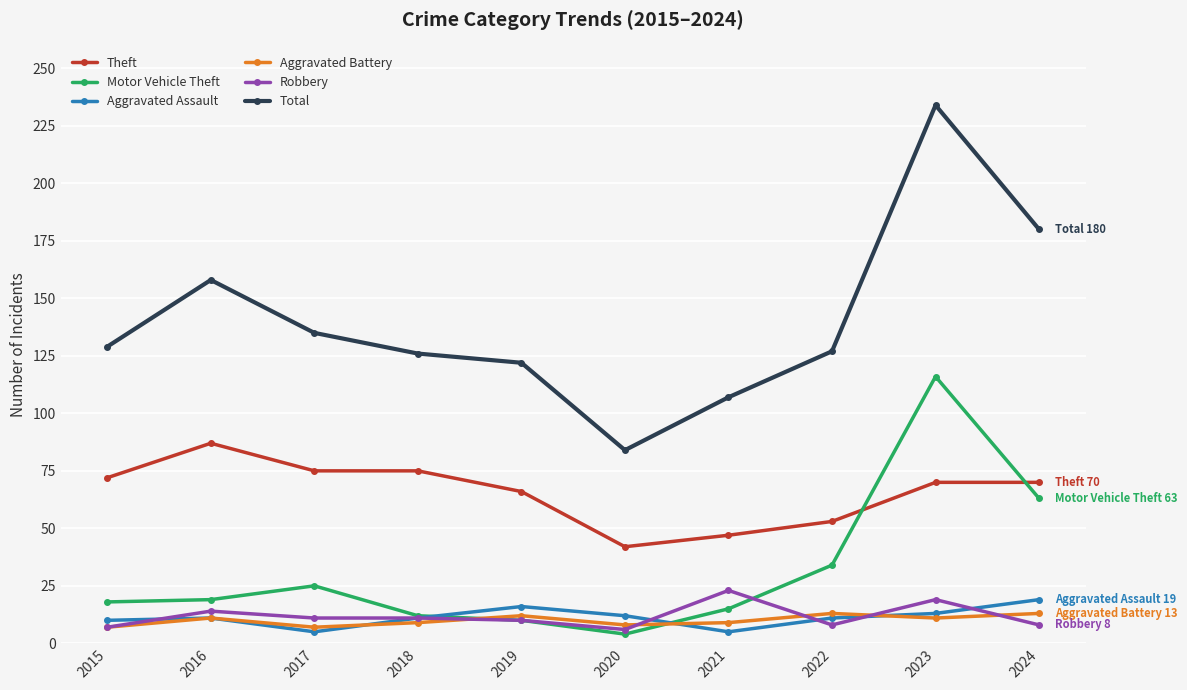

The Motor Vehicle Theft series shows 42 at 2017. True or false?

False